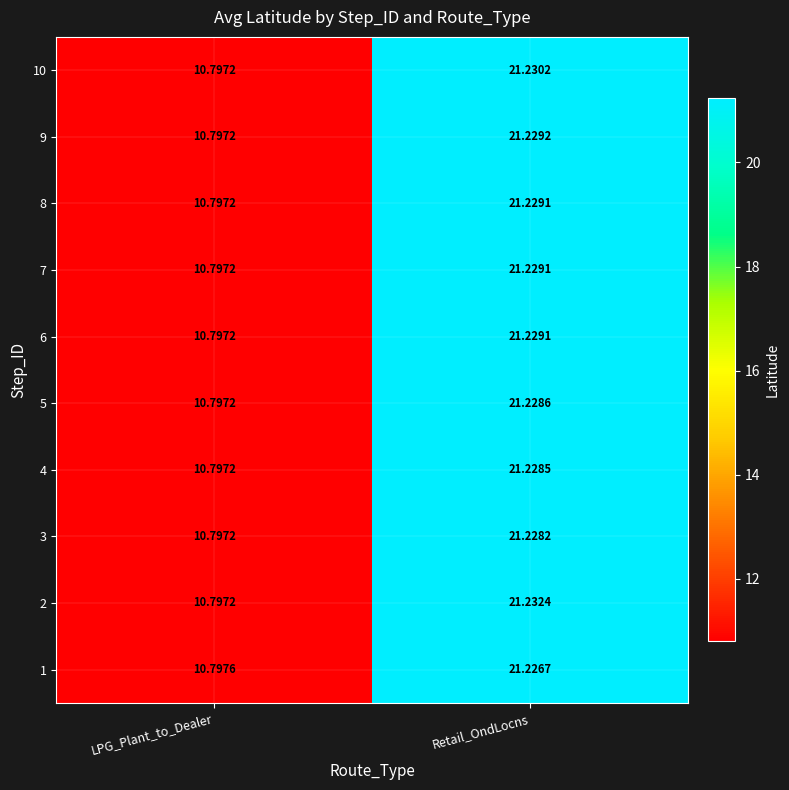

What is the total value across all series at Retail_OndLocns?

212.3